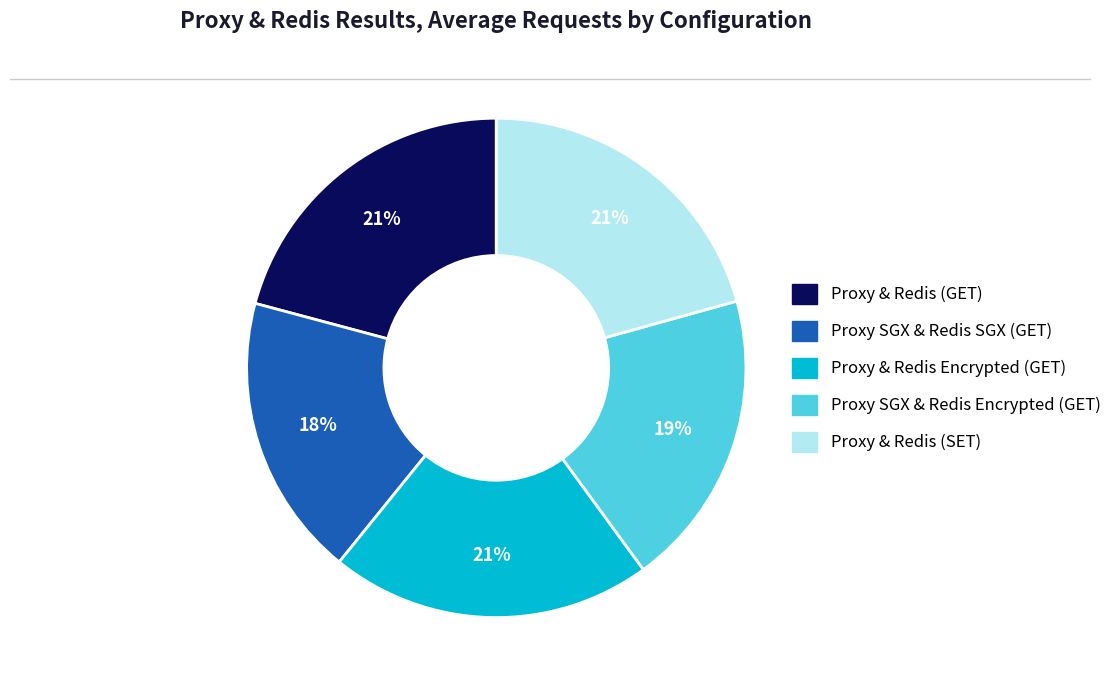

Count the number of slices in the pie.

5